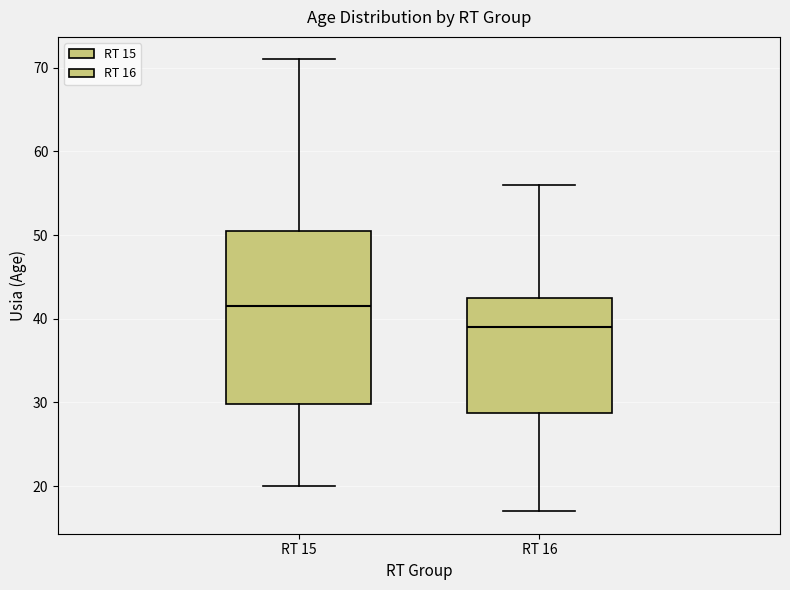

Which box's median line is the lowest?

RT 16